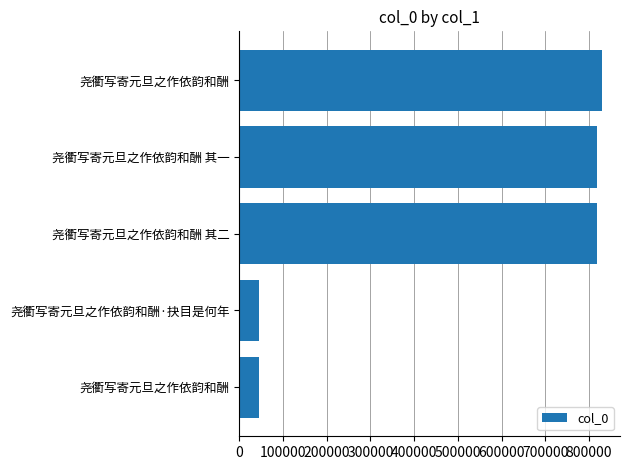

How many bars are there in total?

5